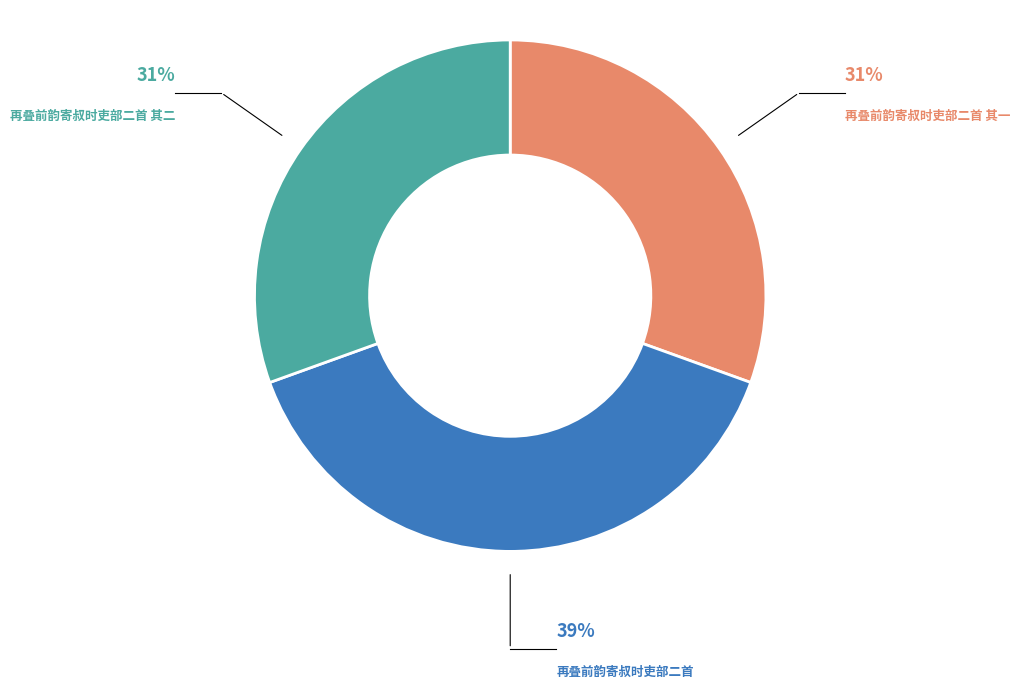

Is there a majority slice in this chart?

No